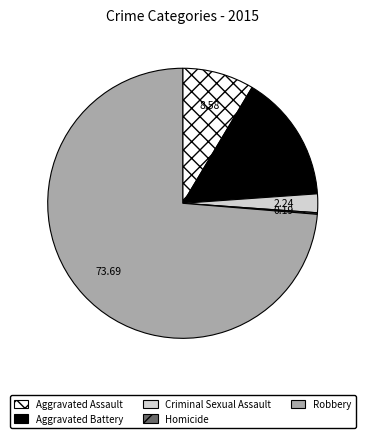

Combined, do Robbery and Aggravated Battery account for over 50%?

Yes